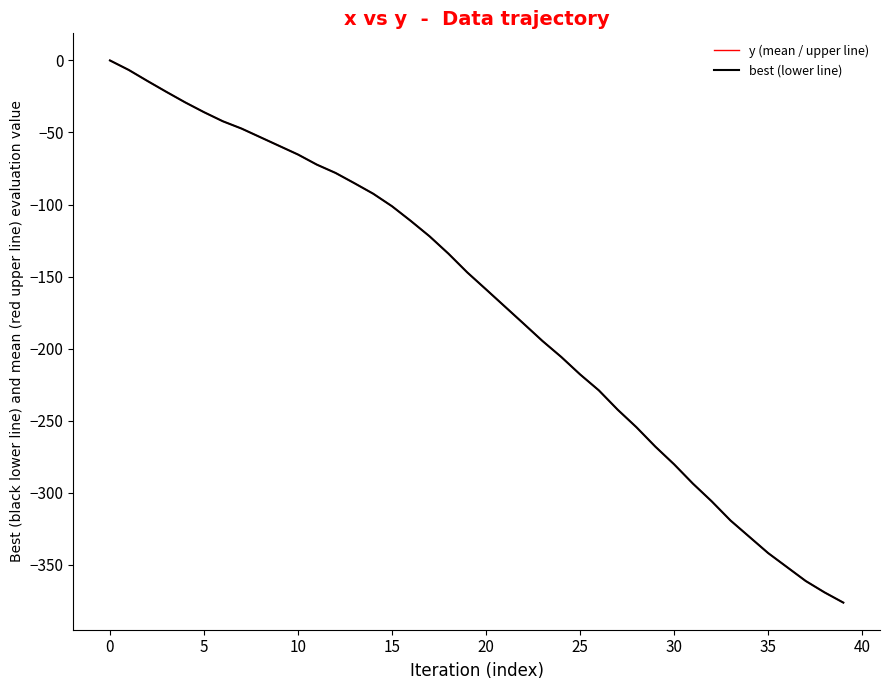

Is this an area chart (filled region under the line)?

No